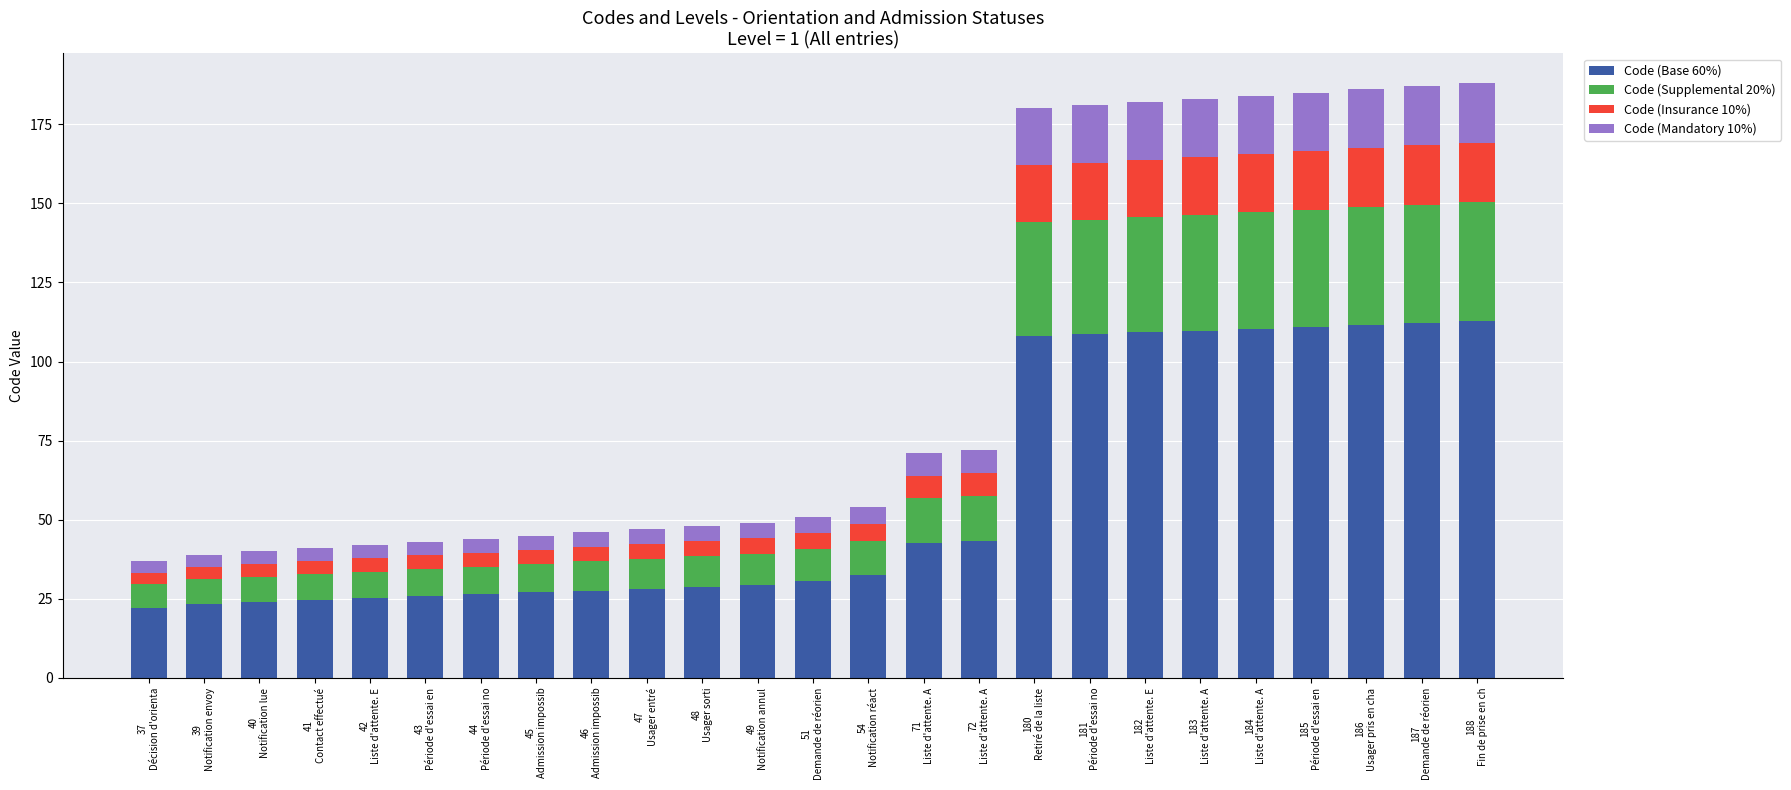

What is the minimum value for Code (Base 60%)?

22.2